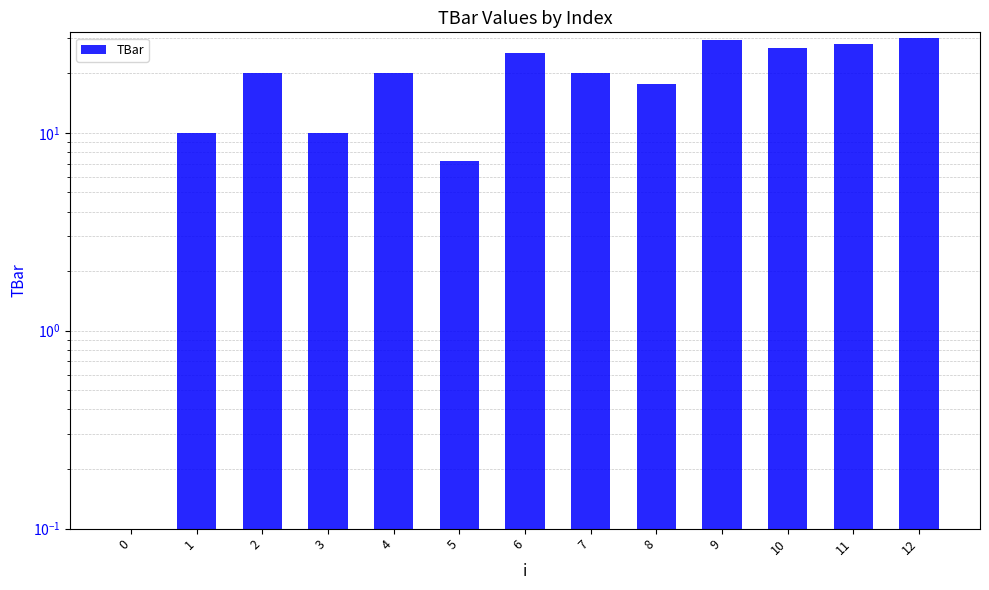

Which has a higher value, 4 or 12?

12